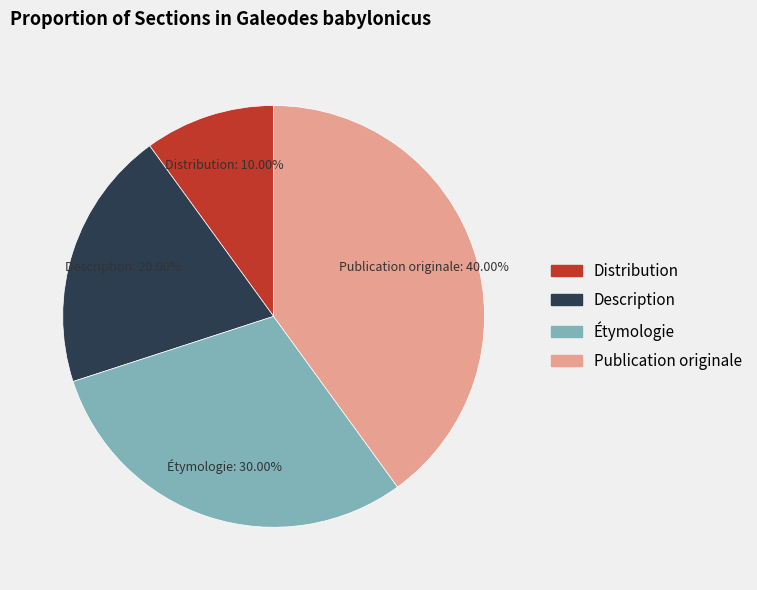

How many segments does this pie chart have?

4